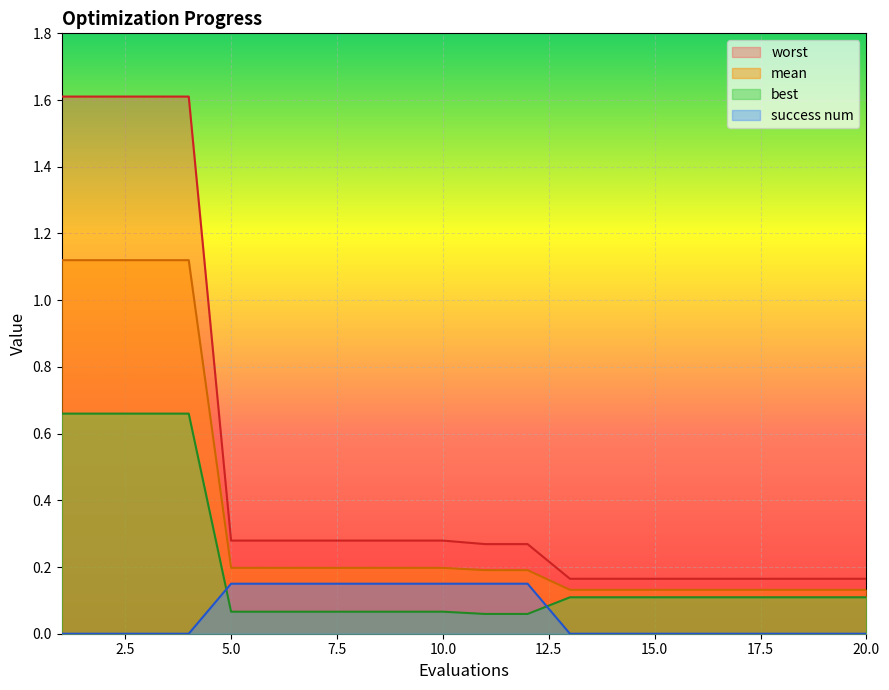

After their last crossing, which series has the higher values: best or success num?

best